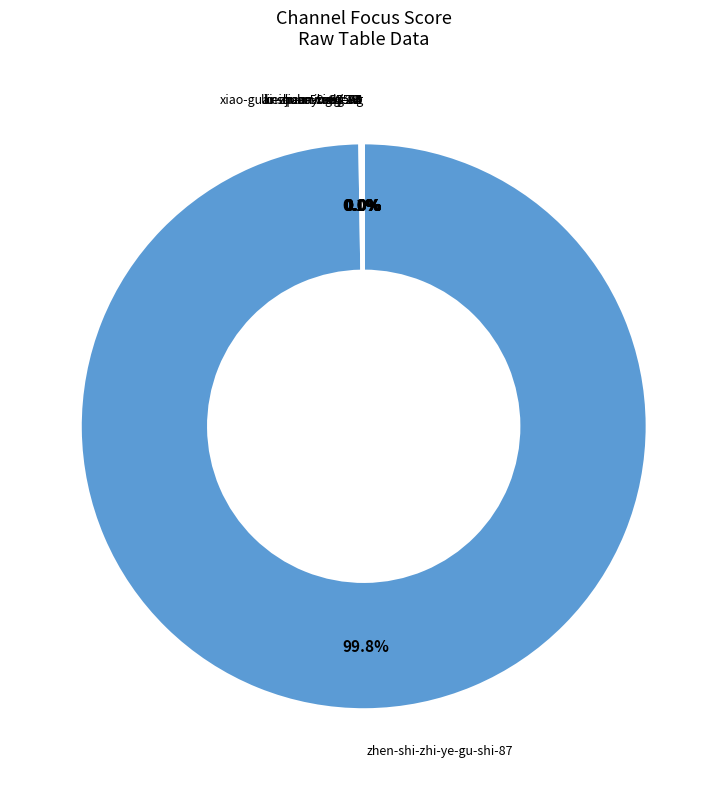

Is there a majority slice in this chart?

Yes